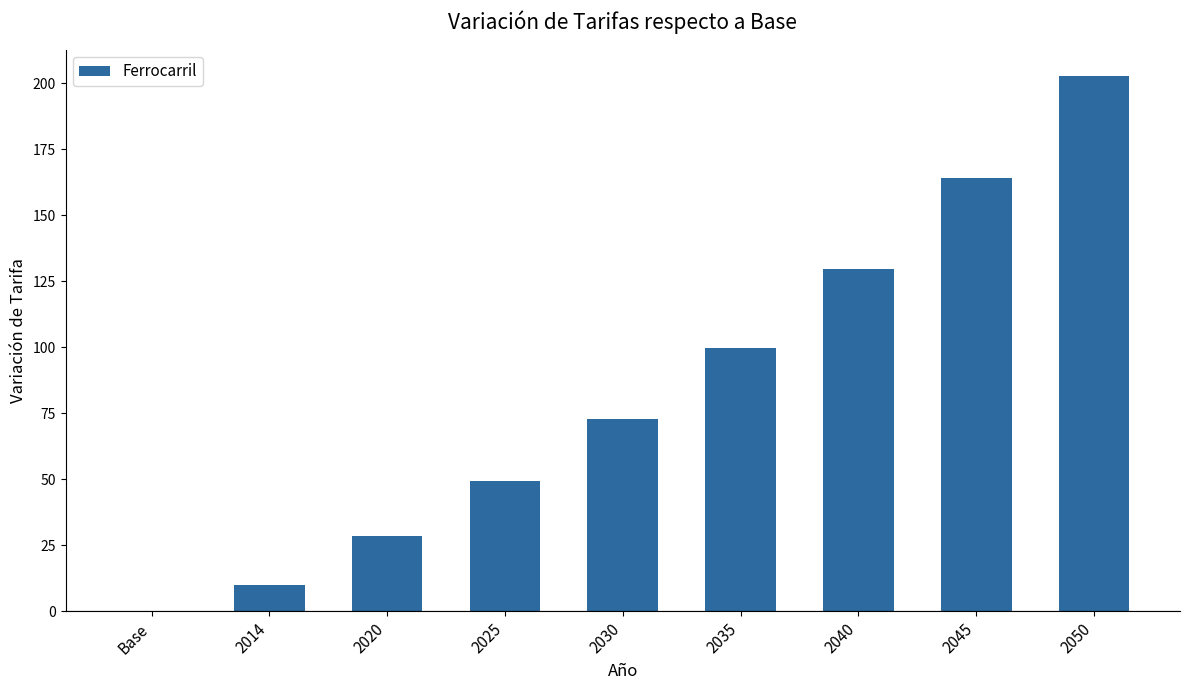

Approximately how many times larger is the value at 2014 compared to 2030?

0.1